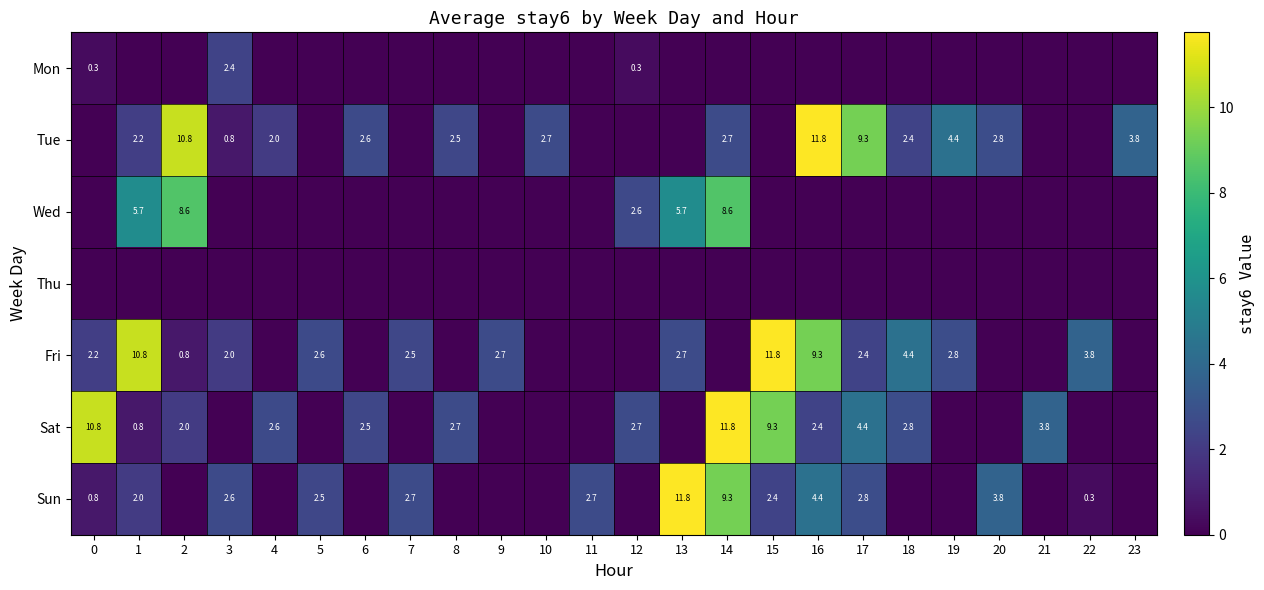

At how many categories does at least one series exceed 1?

24